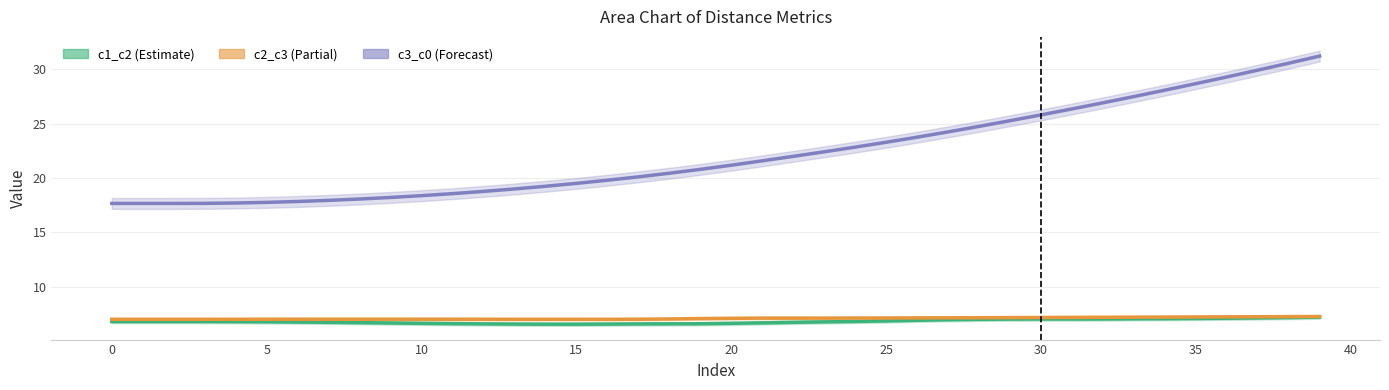

Which series has the widest spread of values?

c3_c0_line